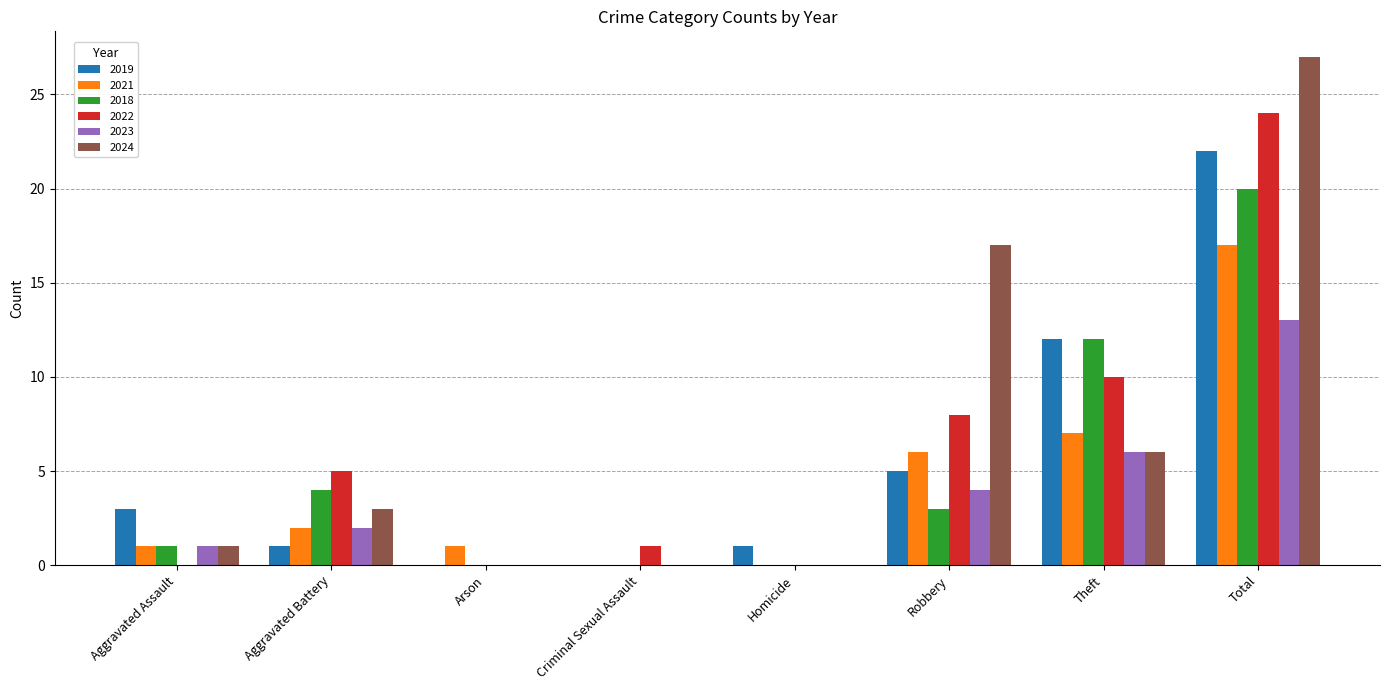

Reading right to left, what are all the values shown in this chart?

2019: Total=22	Theft=12	Robbery=5	Homicide=1	Criminal Sexual Assault=0	Arson=0	Aggravated Battery=1	Aggravated Assault=3
2021: Total=17	Theft=7	Robbery=6	Homicide=0	Criminal Sexual Assault=0	Arson=1	Aggravated Battery=2	Aggravated Assault=1
2018: Total=20	Theft=12	Robbery=3	Homicide=0	Criminal Sexual Assault=0	Arson=0	Aggravated Battery=4	Aggravated Assault=1
2022: Total=24	Theft=10	Robbery=8	Homicide=0	Criminal Sexual Assault=1	Arson=0	Aggravated Battery=5	Aggravated Assault=0
2023: Total=13	Theft=6	Robbery=4	Homicide=0	Criminal Sexual Assault=0	Arson=0	Aggravated Battery=2	Aggravated Assault=1
2024: Total=27	Theft=6	Robbery=17	Homicide=0	Criminal Sexual Assault=0	Arson=0	Aggravated Battery=3	Aggravated Assault=1